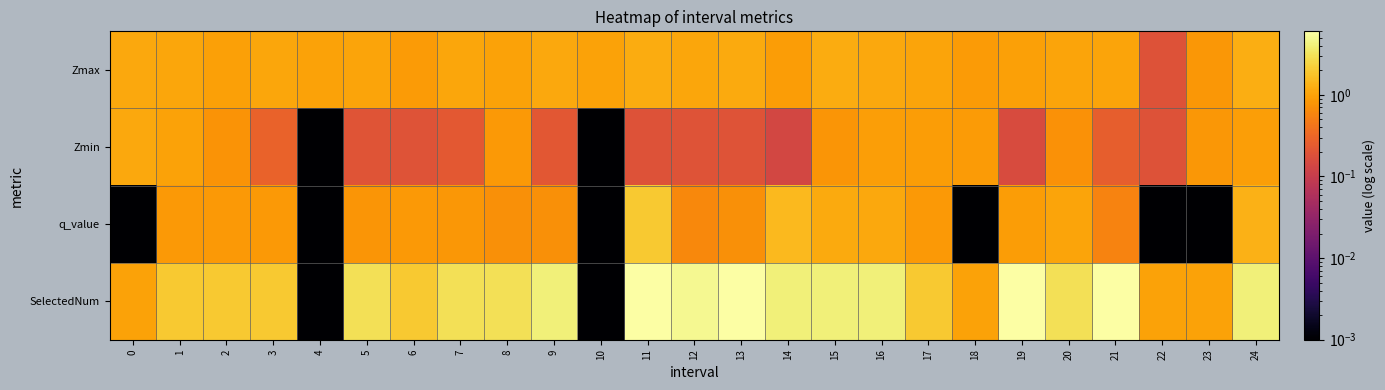

How many data points does each series have?

25